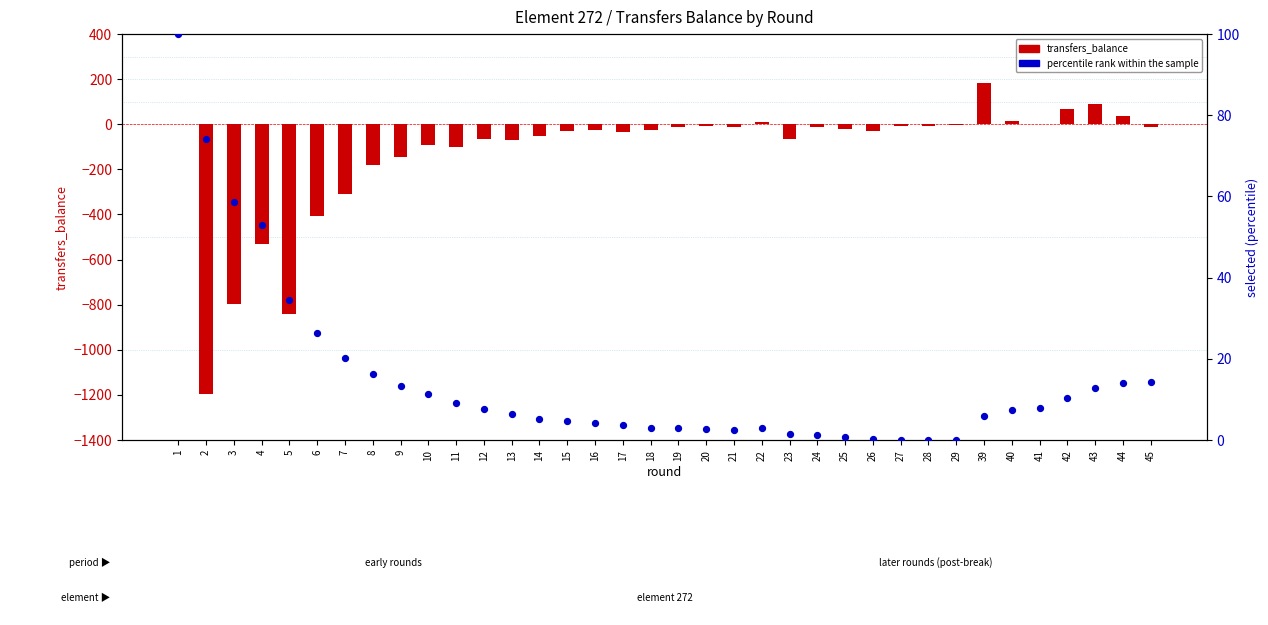

At how many categories does at least one series exceed -791?

36